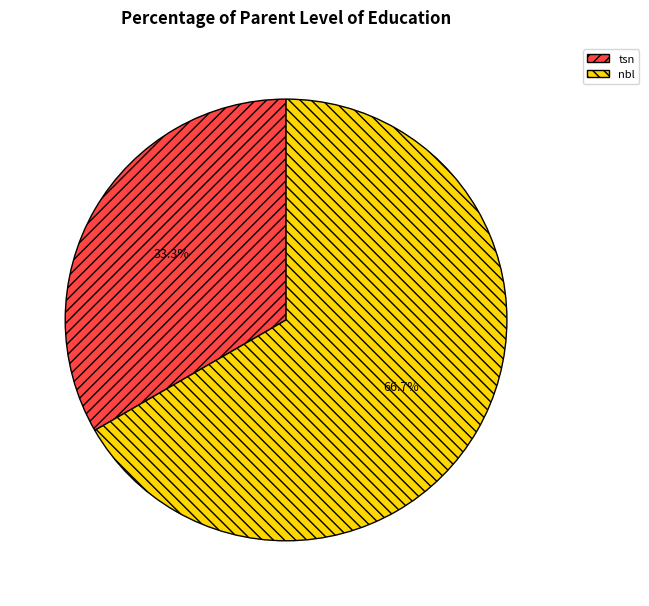

How many slices are in this pie chart?

2